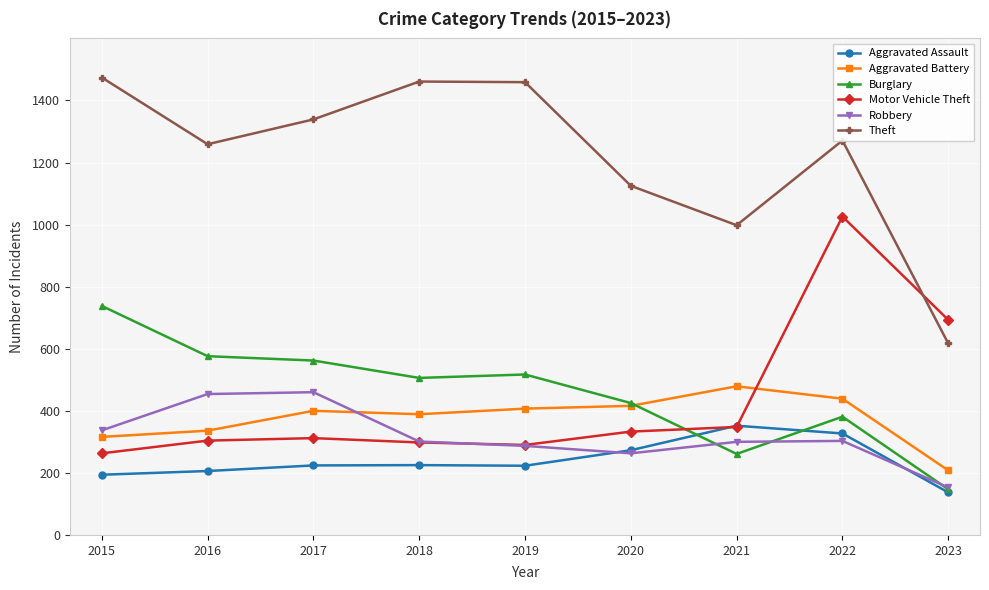

Between 2022 and 2023, which series saw the biggest shift?

Theft